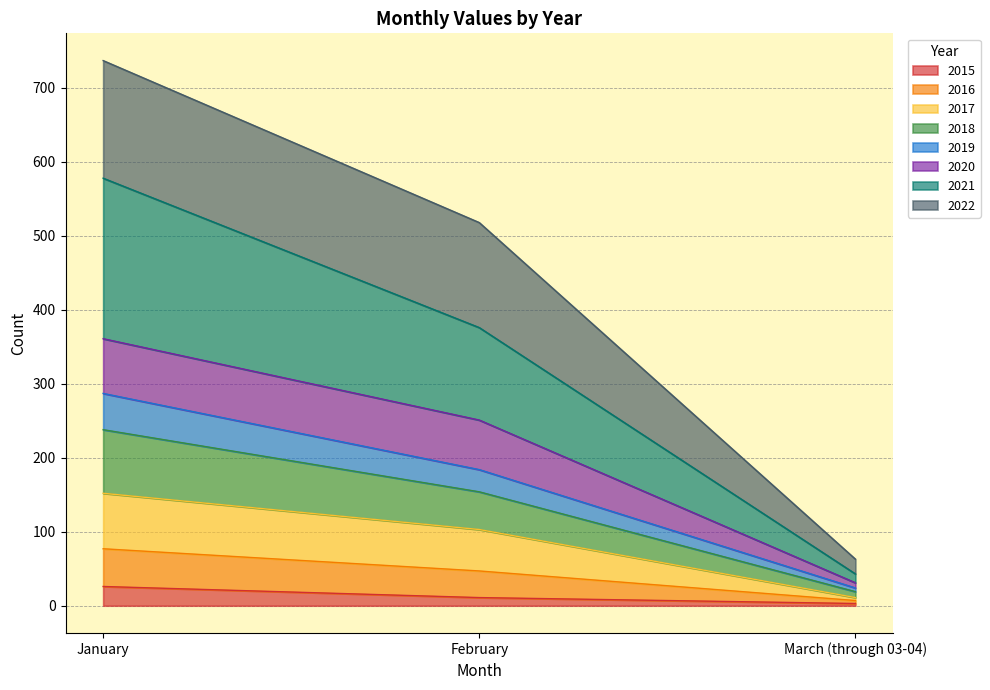

The value of 2016 at March (through 03-04) is 17. True or false?

False